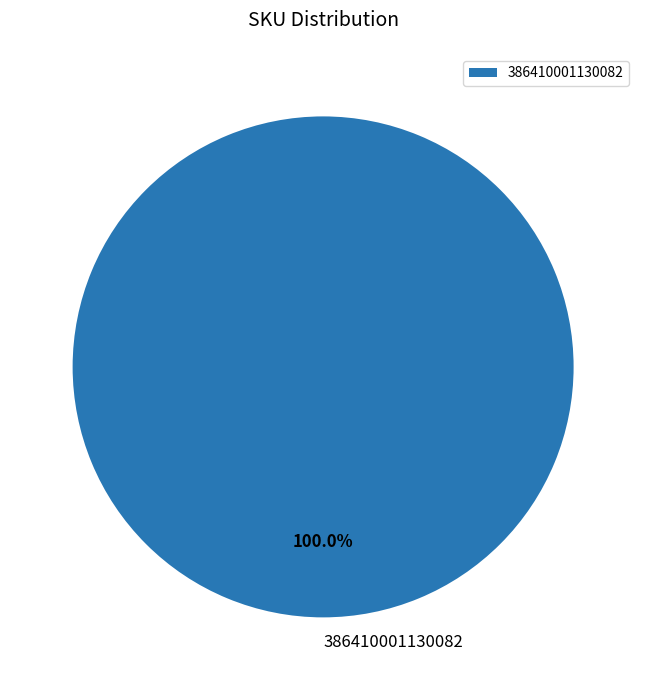

Which slice represents more than half of the pie?

386410001130082